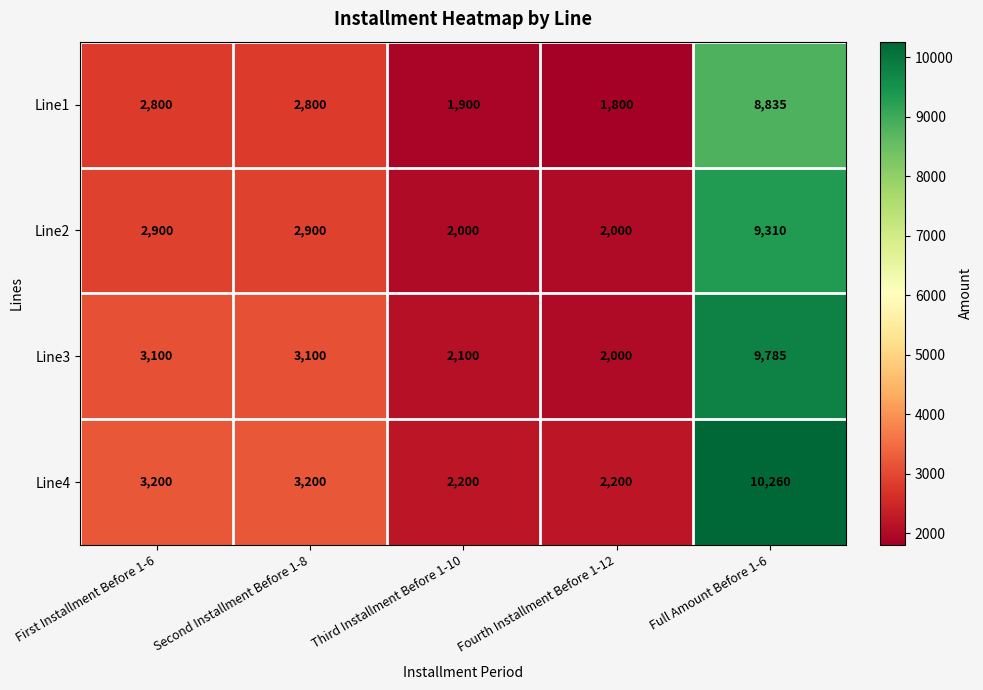

The Line1 series shows 2800 at First Installment Before 1-6. True or false?

True